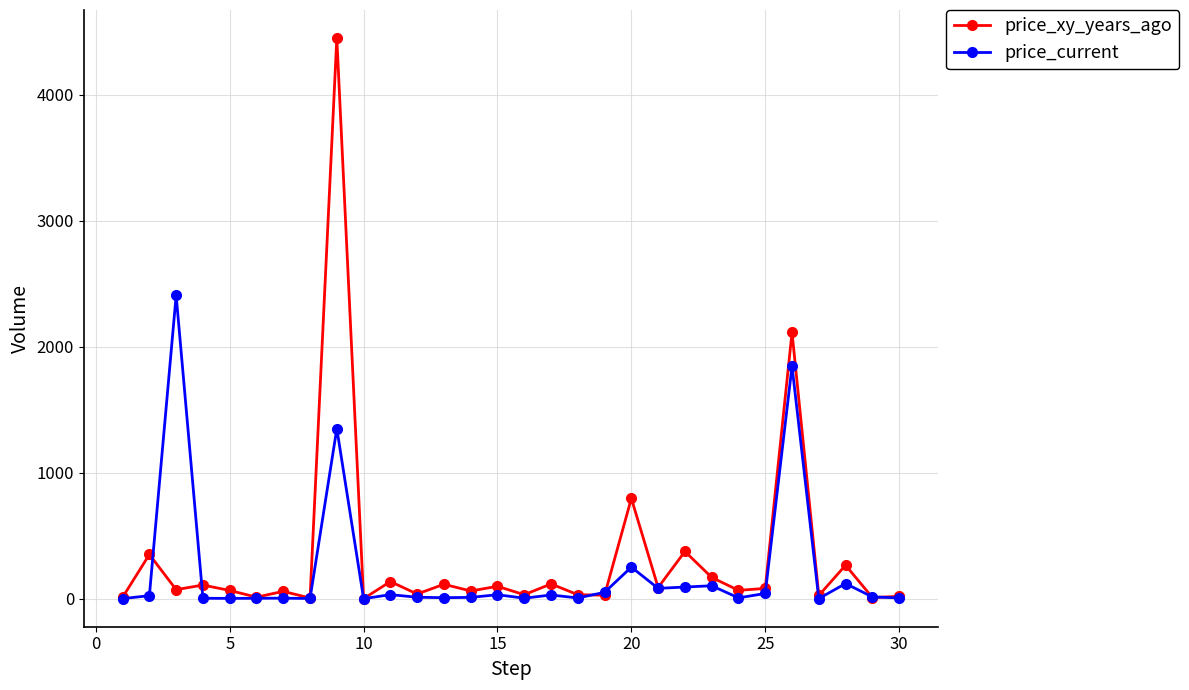

Rank the series by their maximum value, from highest to lowest.

price_xy_years_ago, price_current